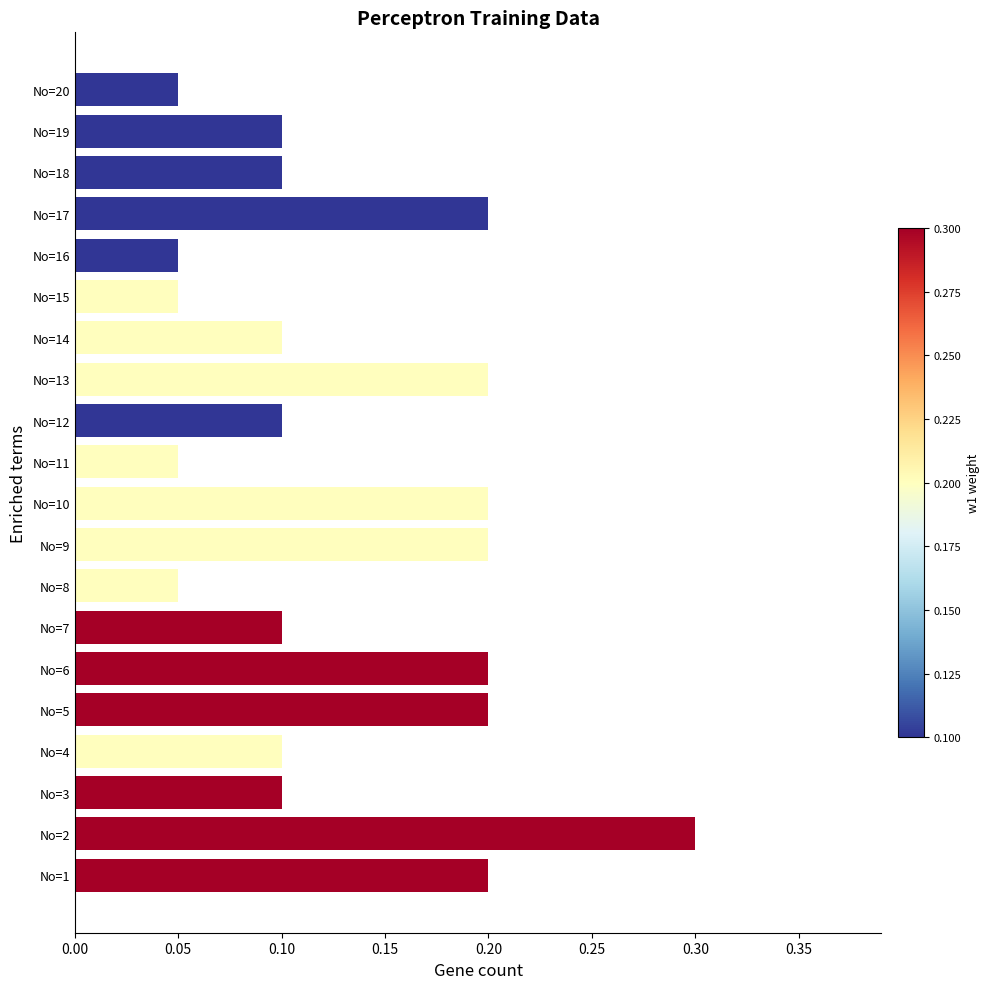

The value at No=5 is 0.2. True or false?

True